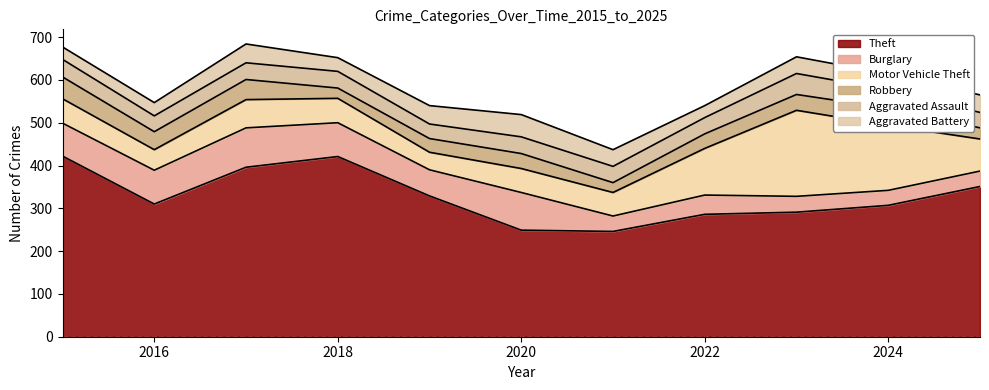

Where is the first local minimum for Aggravated Assault?

2016